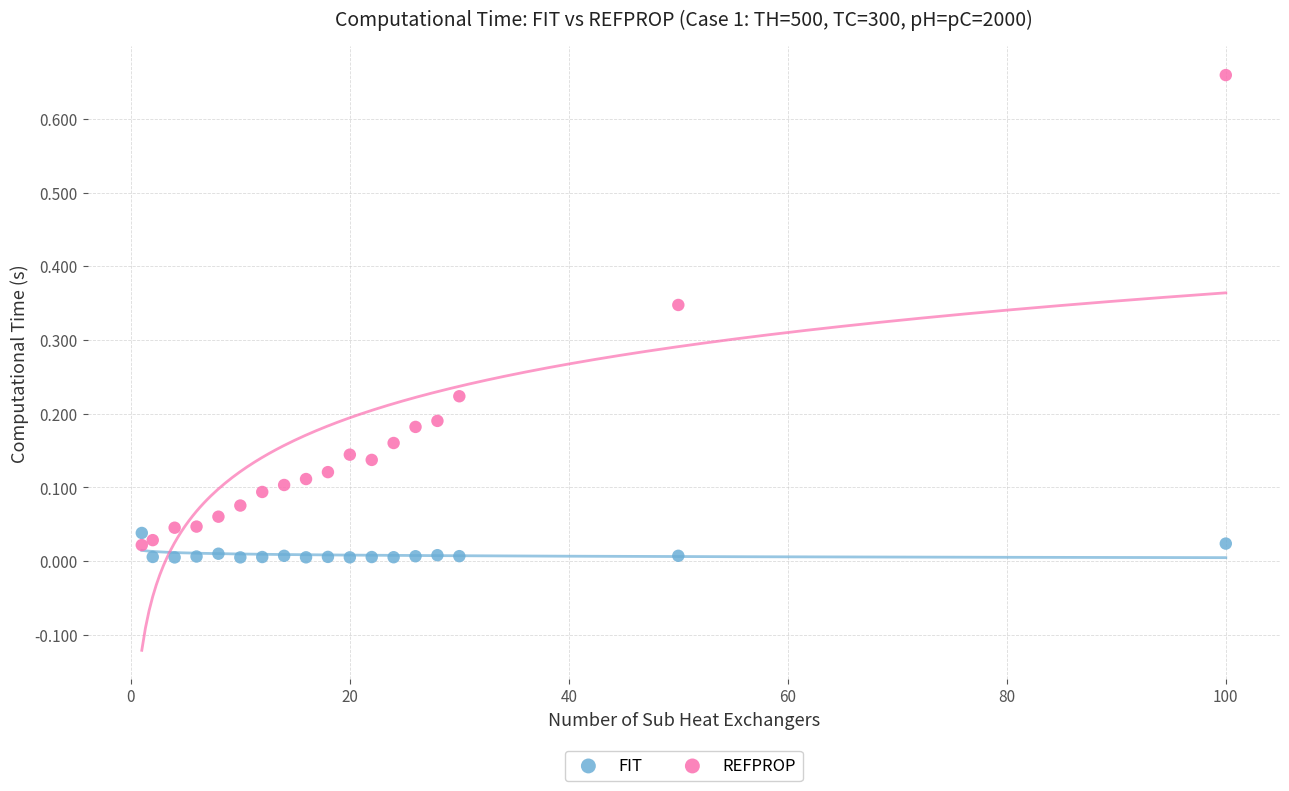

What is the X range (max minus min) for the scatter plot?

99.0